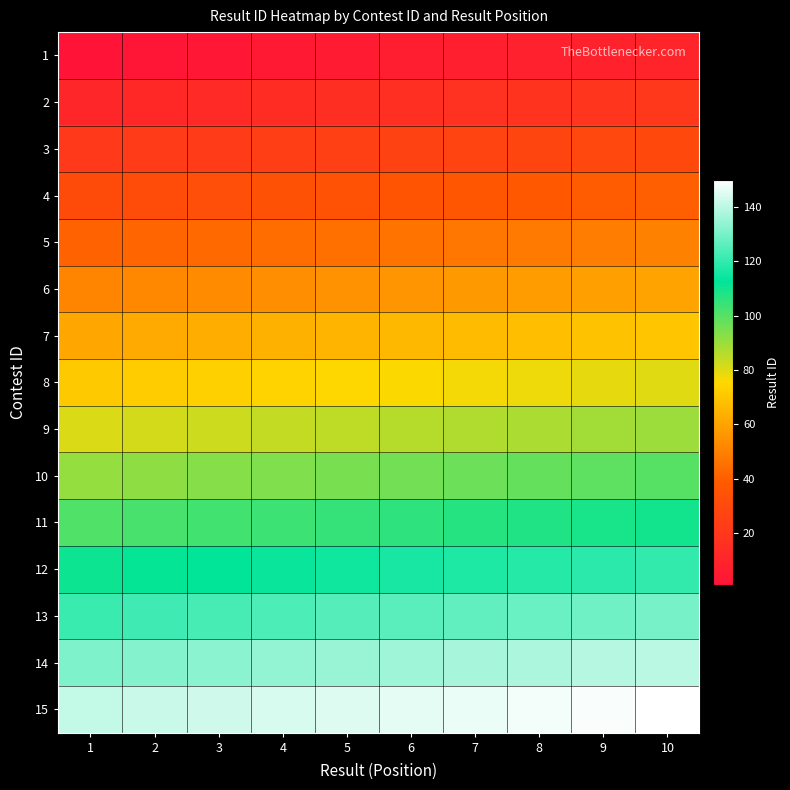

How many categories are shown in the chart?

10